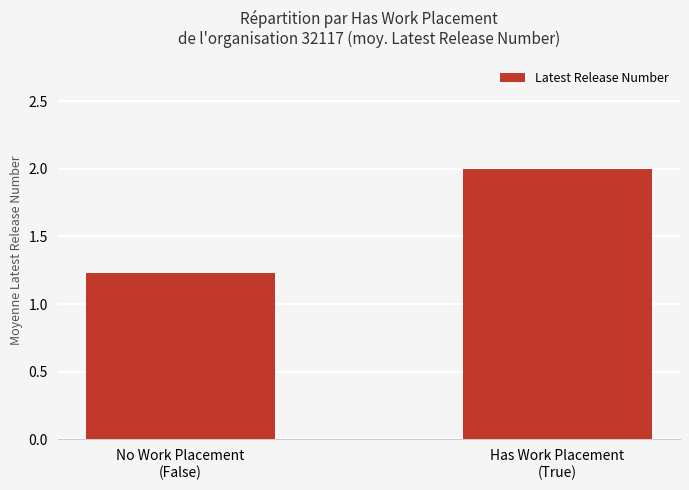

What is the maximum value shown in the chart?

2.0